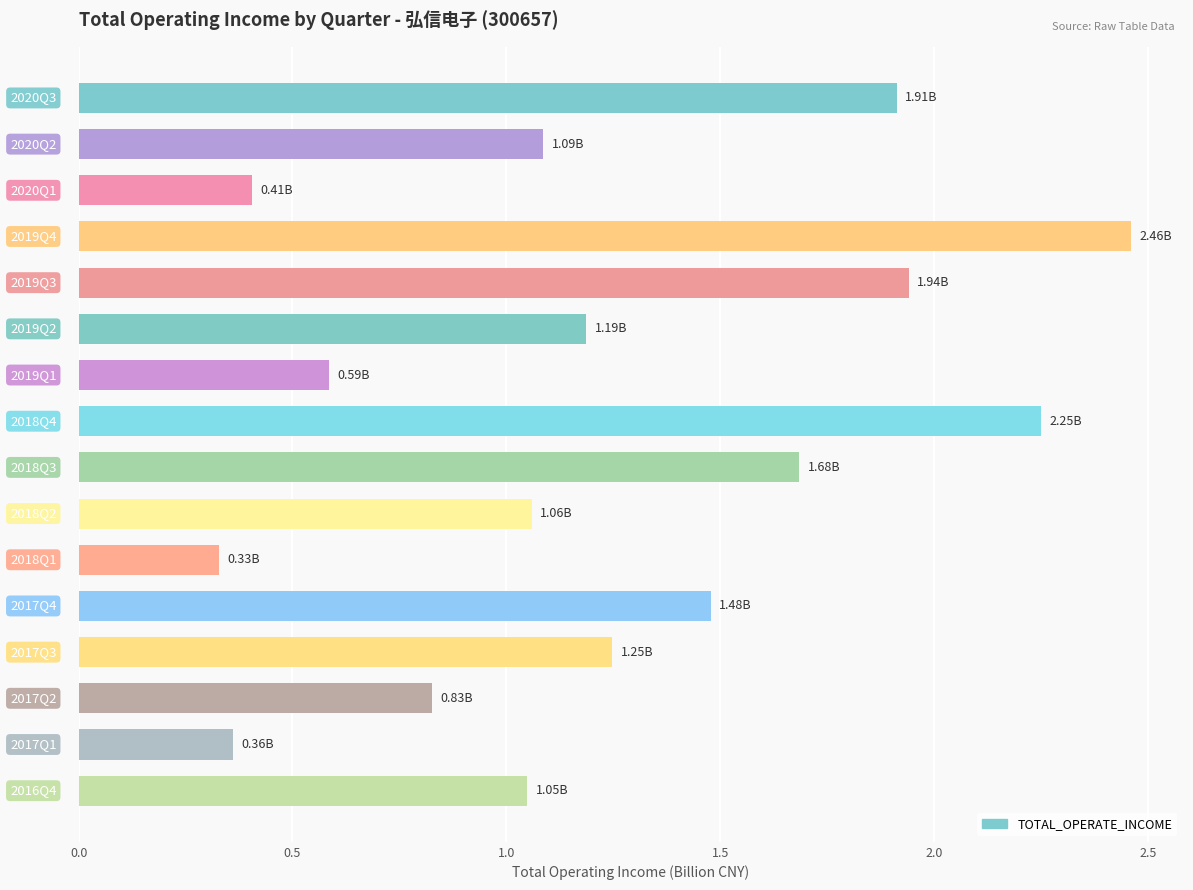

What is the difference between the maximum and minimum values?

2.1